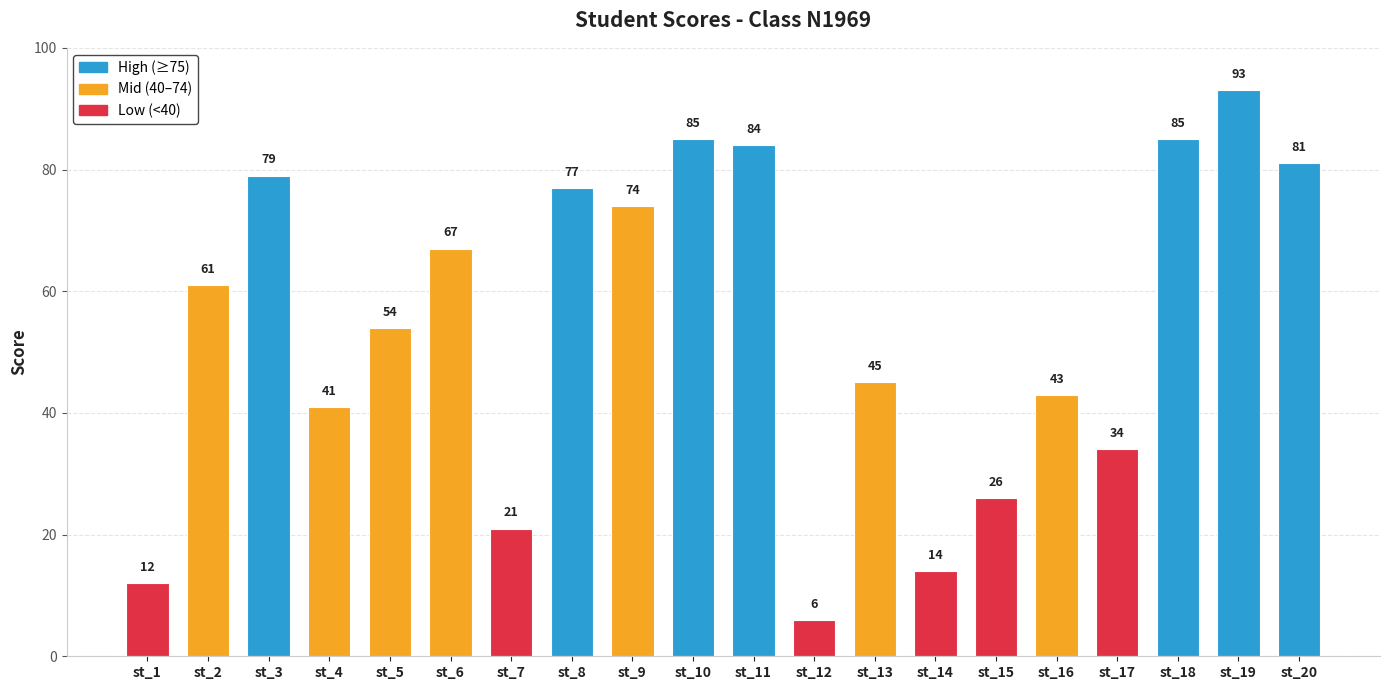

Which label corresponds to the largest value in the chart?

st_19